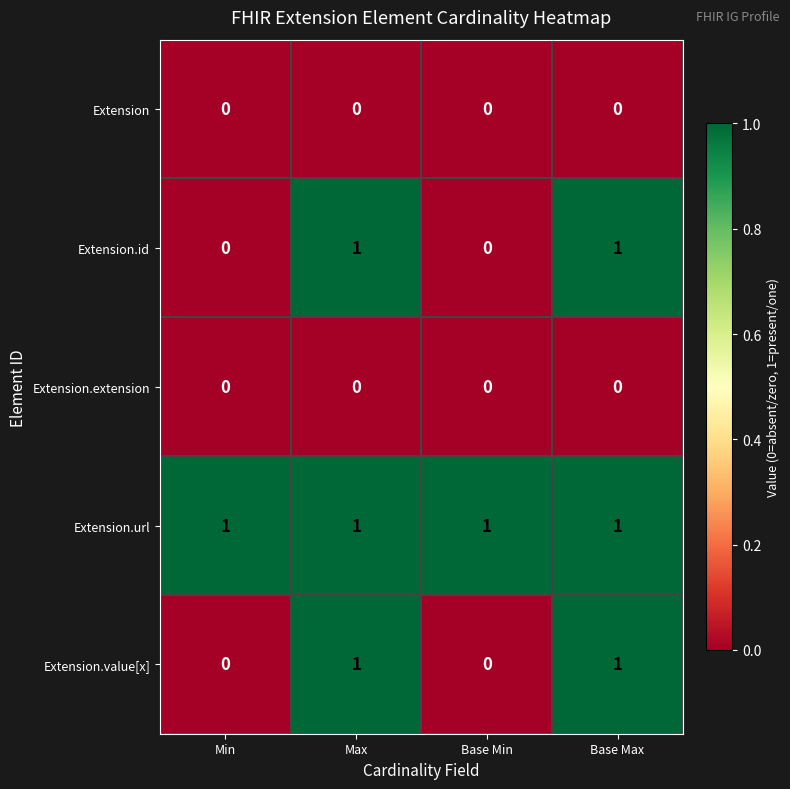

What is the total value across all series at Min?

1